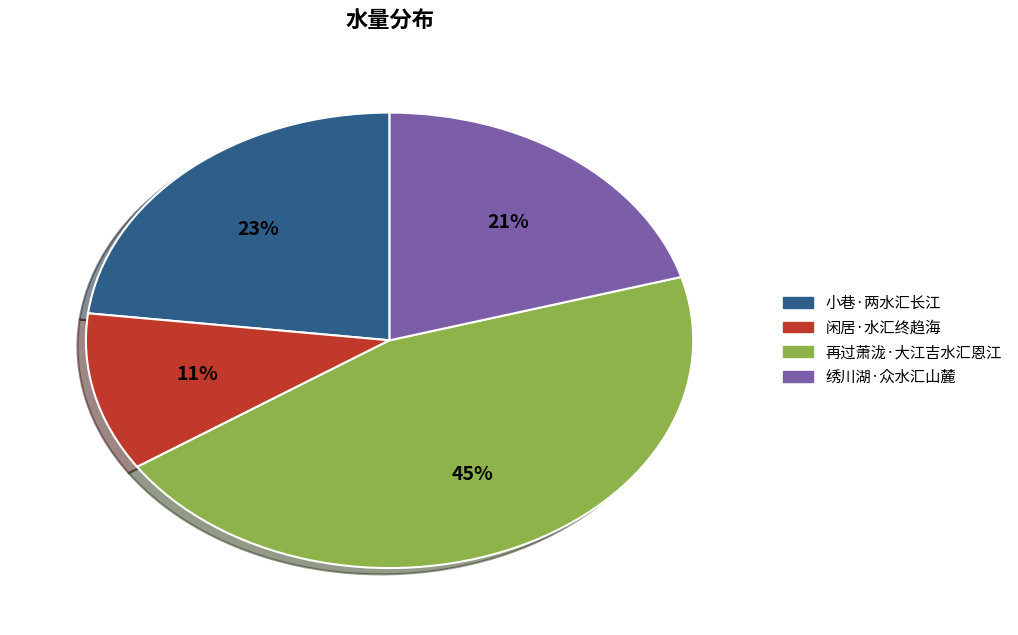

Does 绣川湖·众水汇山麓 represent more than half of the total?

No